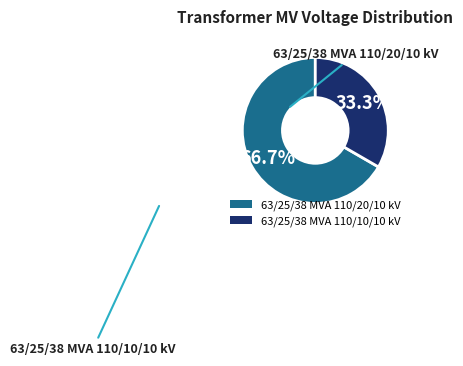

Between 63/25/38 MVA 110/10/10 kV and 63/25/38 MVA 110/20/10 kV, which is larger?

63/25/38 MVA 110/20/10 kV